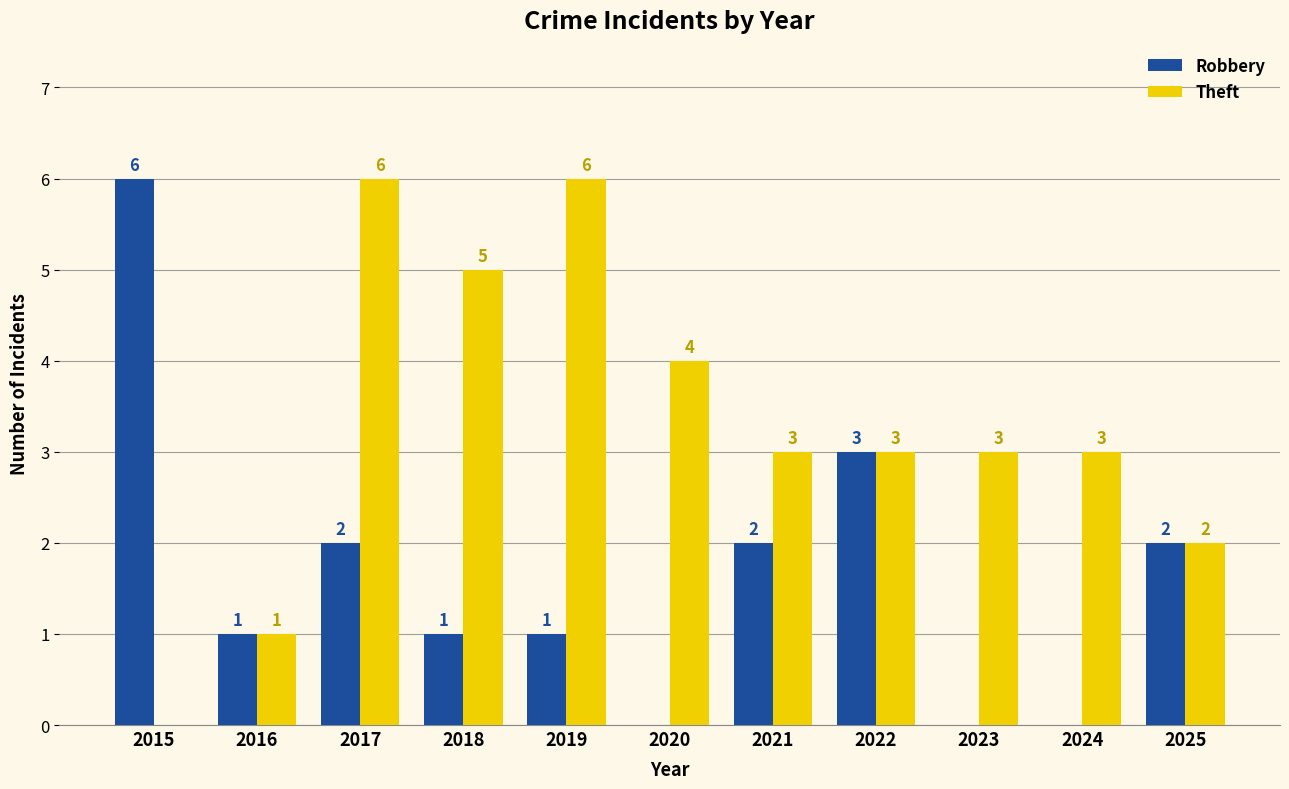

At which label does Theft first exceed 3?

2017